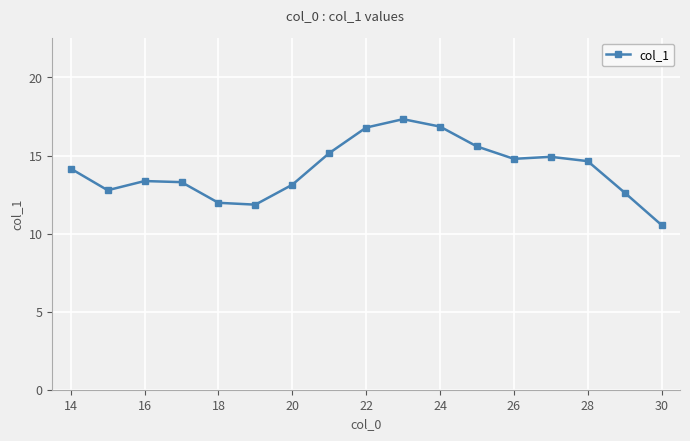

What is the minimum value shown in the chart?

10.5